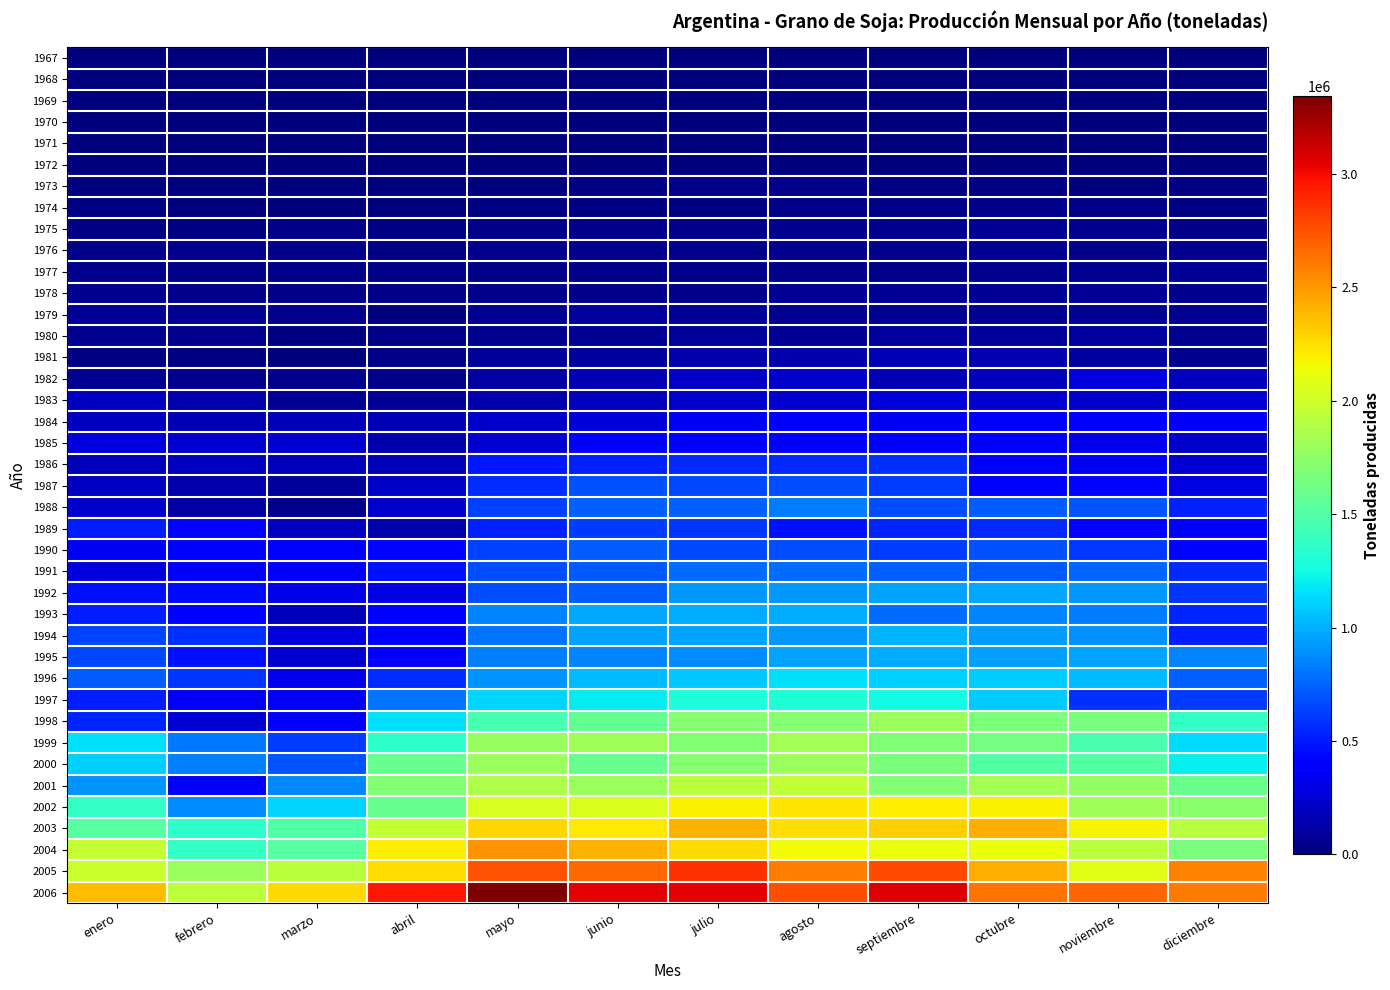

Reading left to right, list all the values displayed in this chart.

1967: enero=0	febrero=0	marzo=0	abril=0	mayo=0	junio=0	julio=0	agosto=203	septiembre=62	octubre=1125	noviembre=1390	diciembre=620
1968: enero=1421	febrero=141	marzo=241	abril=12	mayo=426	junio=364	julio=1852	agosto=384	septiembre=228	octubre=2226	noviembre=1219	diciembre=3318
1969: enero=691	febrero=0	marzo=0	abril=0	mayo=0	junio=875	julio=3291	agosto=3743	septiembre=1466	octubre=670	noviembre=2495	diciembre=231
1970: enero=2162	febrero=0	marzo=270	abril=0	mayo=0	junio=1332	julio=2123	agosto=5744	septiembre=2735	octubre=3965	noviembre=1139	diciembre=1448
1971: enero=760	febrero=520	marzo=1318	abril=755	mayo=2874	junio=3404	julio=3448	agosto=2378	septiembre=5437	octubre=4642	noviembre=3850	diciembre=2955
1972: enero=1960	febrero=2372	marzo=1675	abril=0	mayo=3112	junio=2800	julio=7102	agosto=9148	septiembre=8486	octubre=5886	noviembre=2077	diciembre=1937
1973: enero=2621	febrero=753	marzo=2189	abril=450	mayo=12353	junio=19275	julio=26826	agosto=29468	septiembre=23715	octubre=16420	noviembre=12660	diciembre=17744
1974: enero=15020	febrero=11411	marzo=9339	abril=6435	mayo=14457	junio=17920	julio=19336	agosto=33027	septiembre=29169	octubre=40394	noviembre=30417	diciembre=19528
1975: enero=17335	febrero=25182	marzo=27854	abril=25305	mayo=26862	junio=50773	julio=47642	agosto=64973	septiembre=52734	octubre=70817	noviembre=53077	diciembre=35964
1976: enero=26889	febrero=40952	marzo=33082	abril=23961	mayo=39553	junio=44440	julio=44347	agosto=45557	septiembre=48454	octubre=53807	noviembre=39134	diciembre=44248
1977: enero=47889	febrero=31133	marzo=33216	abril=31282	mayo=35499	junio=45978	julio=47638	agosto=43944	septiembre=50643	octubre=63090	noviembre=64559	diciembre=73466
1978: enero=57652	febrero=42515	marzo=32234	abril=36753	mayo=42484	junio=48935	julio=41581	agosto=75643	septiembre=66817	octubre=76441	noviembre=77834	diciembre=59147
1979: enero=66419	febrero=53584	marzo=40691	abril=10281	mayo=57451	junio=91500	julio=71859	agosto=64734	septiembre=56204	octubre=64335	noviembre=57355	diciembre=52740
1980: enero=53539	febrero=43763	marzo=14248	abril=35828	mayo=64485	junio=78259	julio=82403	agosto=75221	septiembre=91730	octubre=82824	noviembre=91962	diciembre=63734
1981: enero=21768	febrero=24392	marzo=7517	abril=34073	mayo=84602	junio=102123	julio=136957	agosto=136969	septiembre=160072	octubre=147943	noviembre=97865	diciembre=57023
1982: enero=56385	febrero=39282	marzo=44005	abril=33479	mayo=117262	junio=167333	julio=216697	agosto=230590	septiembre=157209	octubre=195657	noviembre=286158	diciembre=191894
1983: enero=199761	febrero=132912	marzo=76749	abril=66035	mayo=133055	junio=189654	julio=234790	agosto=239382	septiembre=265829	octubre=235347	noviembre=233033	diciembre=248563
1984: enero=202579	febrero=169636	marzo=180906	abril=160783	mayo=223167	junio=262533	julio=341681	agosto=377904	septiembre=347561	octubre=381667	noviembre=397478	diciembre=360960
1985: enero=286890	febrero=241467	marzo=237602	abril=133297	mayo=241448	junio=383687	julio=424735	agosto=394788	septiembre=383652	octubre=407434	noviembre=317093	diciembre=222459
1986: enero=179446	febrero=188497	marzo=171752	abril=178553	mayo=497282	junio=522773	julio=559334	agosto=551048	septiembre=575725	octubre=426224	noviembre=351703	diciembre=253670
1987: enero=200854	febrero=141795	marzo=85030	abril=219655	mayo=569503	junio=685393	julio=664534	agosto=676583	septiembre=614064	octubre=427517	noviembre=441494	diciembre=293186
1988: enero=224378	febrero=110050	marzo=43269	abril=227326	mayo=637247	junio=742067	julio=742644	agosto=831618	septiembre=677503	octubre=731228	noviembre=704079	diciembre=524946
1989: enero=513432	febrero=439880	marzo=197335	abril=136285	mayo=531283	junio=620452	julio=598060	agosto=478036	septiembre=542145	octubre=550411	noviembre=425303	diciembre=376974
1990: enero=344676	febrero=418038	marzo=391093	abril=431489	mayo=633546	junio=723979	julio=658661	agosto=676110	septiembre=616037	octubre=690598	noviembre=610002	diciembre=440645
1991: enero=275191	febrero=395639	marzo=423368	abril=478492	mayo=678421	junio=712611	julio=773120	agosto=776963	septiembre=733912	octubre=705557	noviembre=748875	diciembre=559671
1992: enero=470621	febrero=446286	marzo=306680	abril=297745	mayo=673422	junio=728118	julio=921997	agosto=927050	septiembre=961738	octubre=966924	noviembre=917788	diciembre=593170
1993: enero=513190	febrero=375875	marzo=172072	abril=419365	mayo=854279	junio=979155	julio=981837	agosto=987468	septiembre=773050	octubre=855567	noviembre=831711	diciembre=542317
1994: enero=652926	febrero=578503	marzo=283493	abril=392086	mayo=796918	junio=954752	julio=960490	agosto=919079	septiembre=1012037	octubre=937688	noviembre=897102	diciembre=520343
1995: enero=666081	febrero=471777	marzo=243223	abril=426228	mayo=844169	junio=853598	julio=879421	agosto=965592	septiembre=989442	octubre=946091	noviembre=961652	diciembre=855772
1996: enero=719476	febrero=591688	marzo=319033	abril=568528	mayo=913345	junio=1040193	julio=1078131	agosto=1162199	septiembre=1098941	octubre=1095301	noviembre=1039995	diciembre=733532
1997: enero=511370	febrero=357247	marzo=346153	abril=802551	mayo=1120252	junio=1191460	julio=1289784	agosto=1304837	septiembre=1253725	octubre=1097042	noviembre=580703	diciembre=615185
1998: enero=543041	febrero=255597	marzo=369302	abril=1161016	mayo=1460967	junio=1570656	julio=1713358	agosto=1720233	septiembre=1799139	octubre=1676215	noviembre=1660790	diciembre=1377126
1999: enero=1160945	febrero=822854	marzo=619126	abril=1355129	mayo=1776405	junio=1825033	julio=1709025	agosto=1829138	septiembre=1694839	octubre=1656054	noviembre=1472559	diciembre=1136608
2000: enero=1107800	febrero=843549	marzo=702347	abril=1584894	mayo=1791916	junio=1589279	julio=1719366	agosto=1797276	septiembre=1671860	octubre=1506751	noviembre=1508319	diciembre=1207575
2001: enero=904738	febrero=362038	marzo=870377	abril=1704680	mayo=1871926	junio=1792080	julio=1923557	agosto=1948630	septiembre=1699771	octubre=1830550	noviembre=1765385	diciembre=1600480
2002: enero=1376856	febrero=879947	marzo=1112699	abril=1592562	mayo=2039294	junio=2053985	julio=2181887	agosto=2228747	septiembre=2196670	octubre=2185255	noviembre=1818467	diciembre=1724470
2003: enero=1520110	febrero=1351618	marzo=1501341	abril=1968633	mayo=2277943	junio=2220114	julio=2405385	agosto=2251363	septiembre=2305171	octubre=2428875	noviembre=2174013	diciembre=1915321
2004: enero=1971086	febrero=1371680	marzo=1525764	abril=2195563	mayo=2517329	junio=2403436	julio=2269980	agosto=2145475	septiembre=2121037	octubre=2122414	noviembre=1926535	diciembre=1659185
2005: enero=1986404	febrero=1799936	marzo=1924887	abril=2247994	mayo=2749303	junio=2669452	julio=2860824	agosto=2591338	septiembre=2774658	octubre=2421991	noviembre=2078839	diciembre=2585185
2006: enero=2372189	febrero=1936020	marzo=2272583	abril=2961181	mayo=3343724	junio=3047458	julio=3047582	agosto=2763436	septiembre=3057683	octubre=2636081	noviembre=2682960	diciembre=2610711